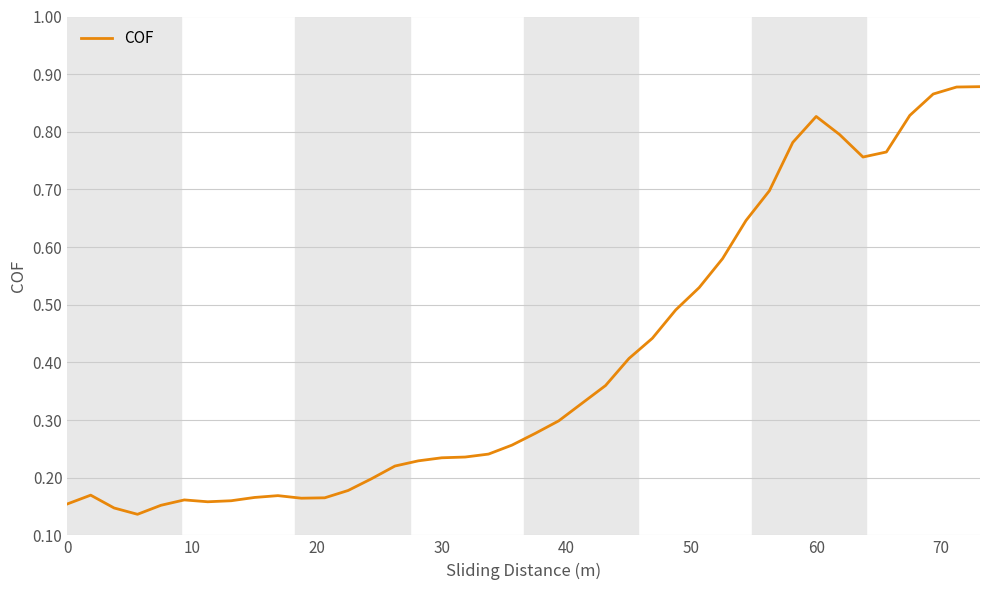

What is the difference between the maximum and minimum values?

0.7